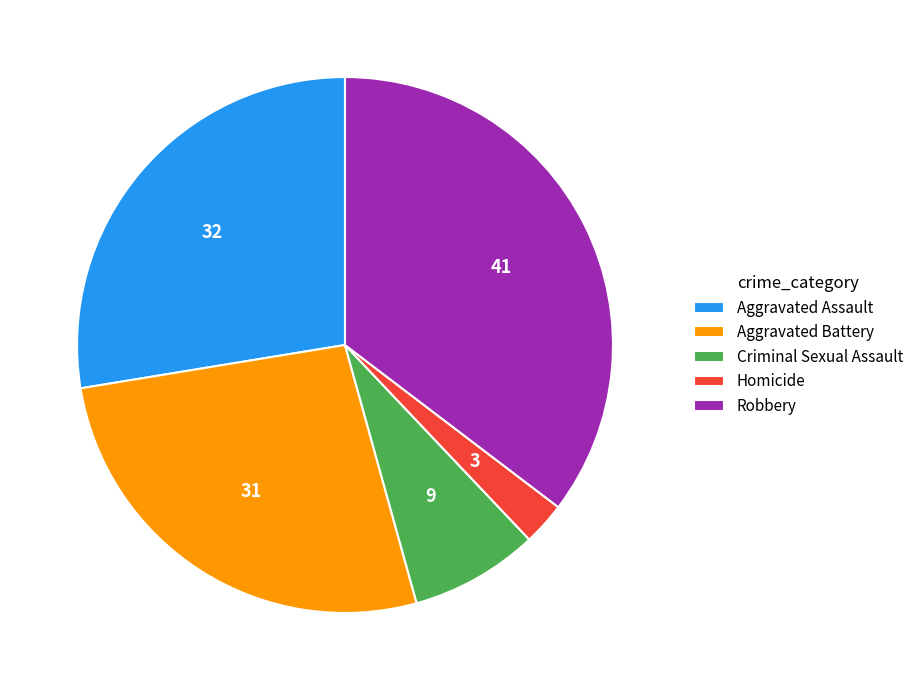

Rank the categories by value from highest to lowest.

Robbery, Aggravated Assault, Aggravated Battery, Criminal Sexual Assault, Homicide